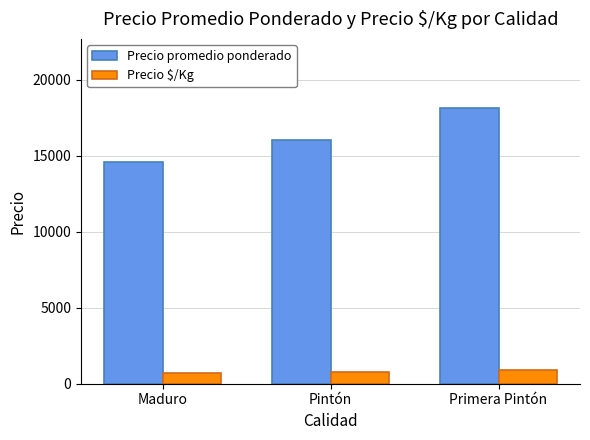

What is the total value across all series at Primera Pintón?

19058